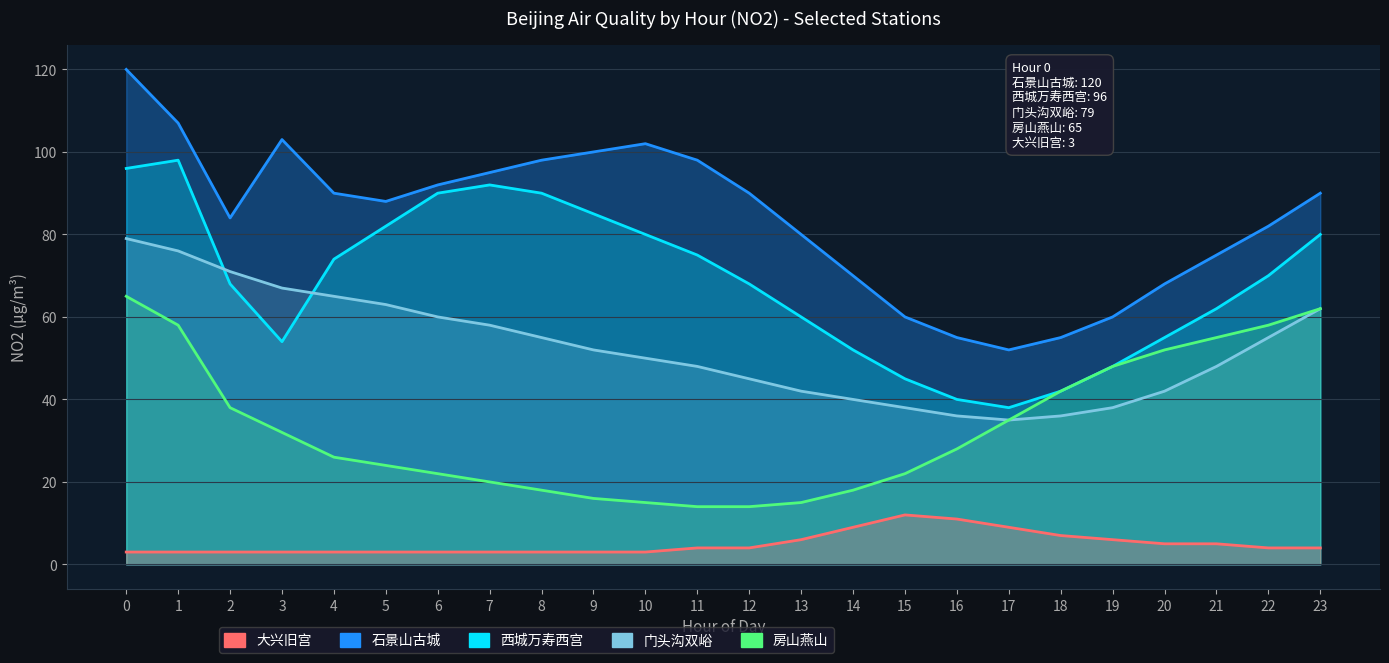

Rank the series by their average value, from highest to lowest.

石景山古城, 西城万寿西宫, 门头沟双峪, 房山燕山, 大兴旧宫